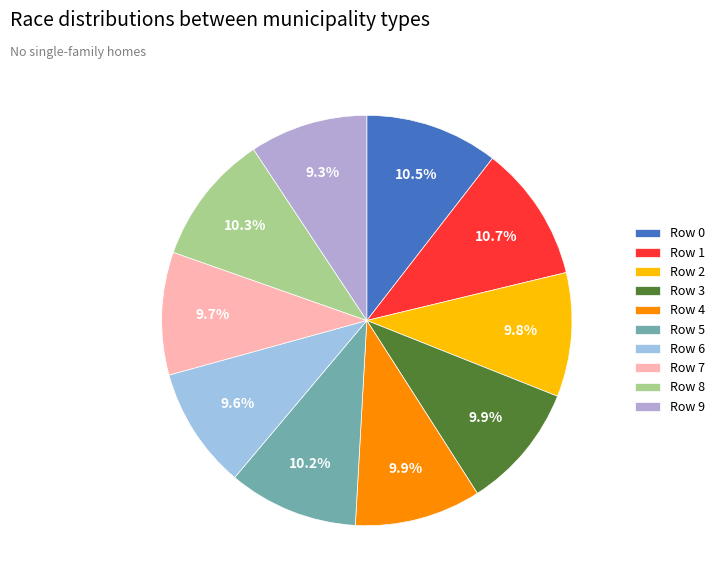

How many slices are in this pie chart?

10